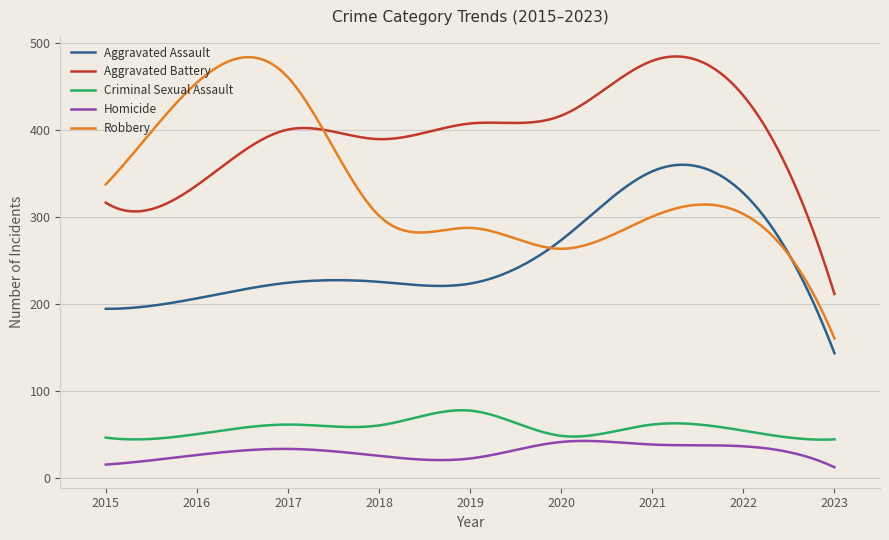

Which series has the largest total across all categories?

Aggravated Battery